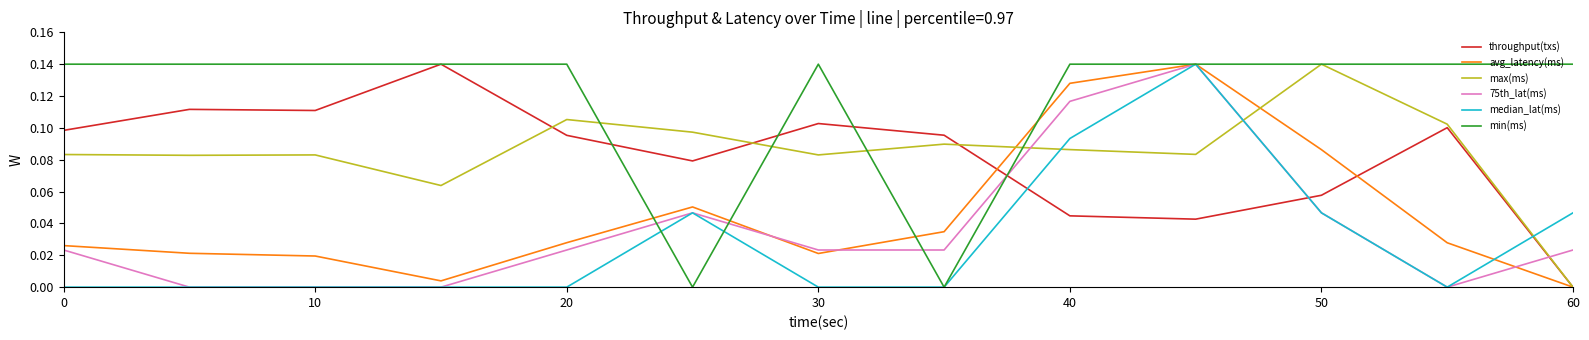

How many intersections are there between throughput(txs) and 75th_lat(ms)?

3